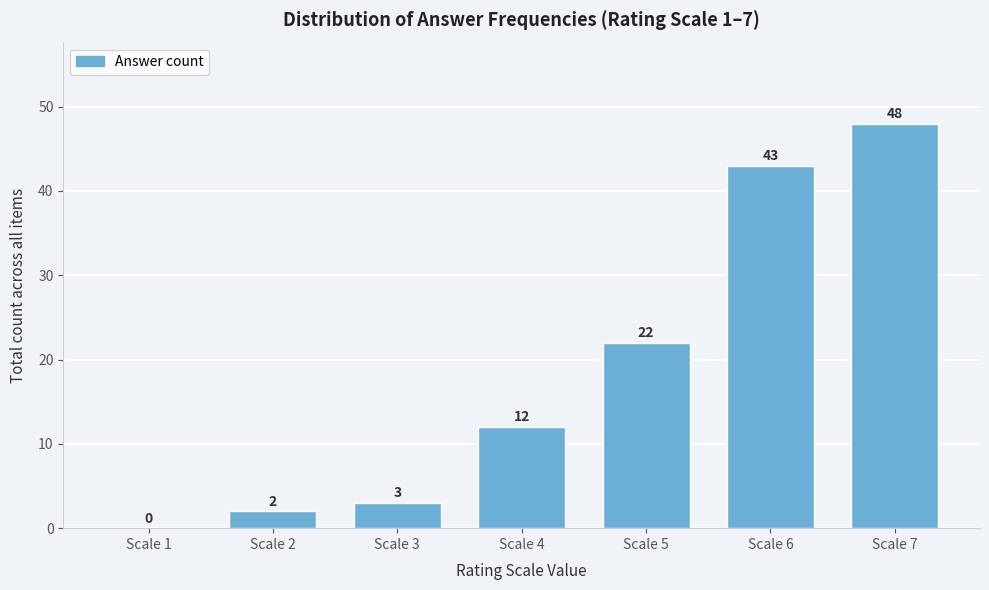

Reading left to right, what are all the values shown in this chart?

Scale 1=0	Scale 2=2	Scale 3=3	Scale 4=12	Scale 5=22	Scale 6=43	Scale 7=48